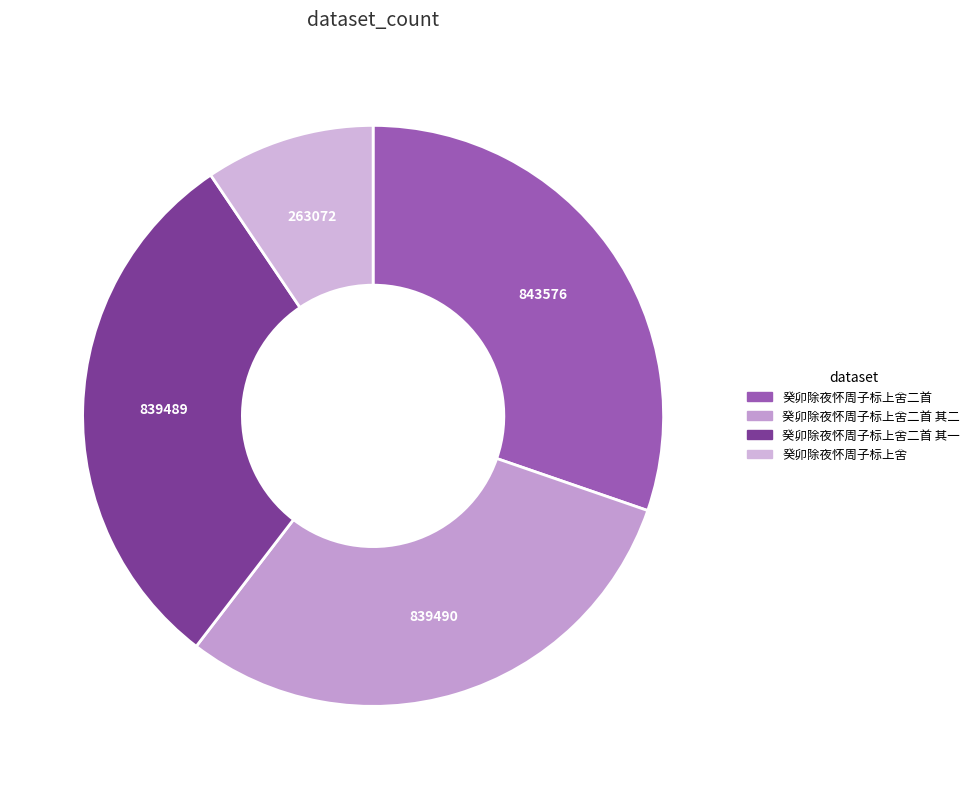

How many slices are in this pie chart?

4